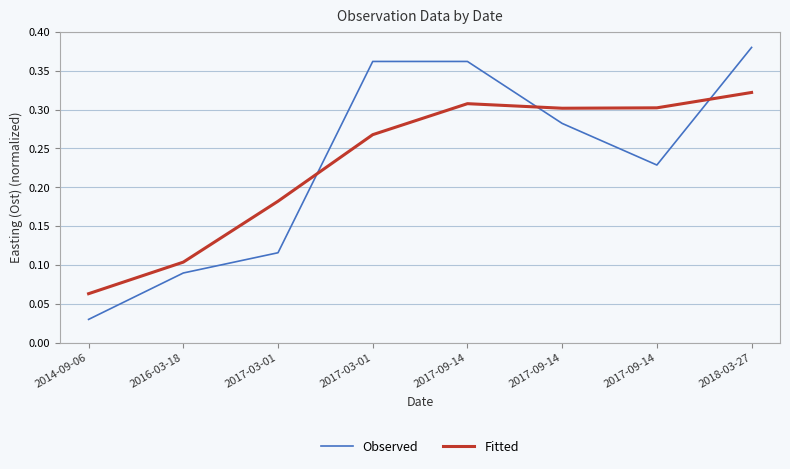

Is this an area chart (filled region under the line)?

No